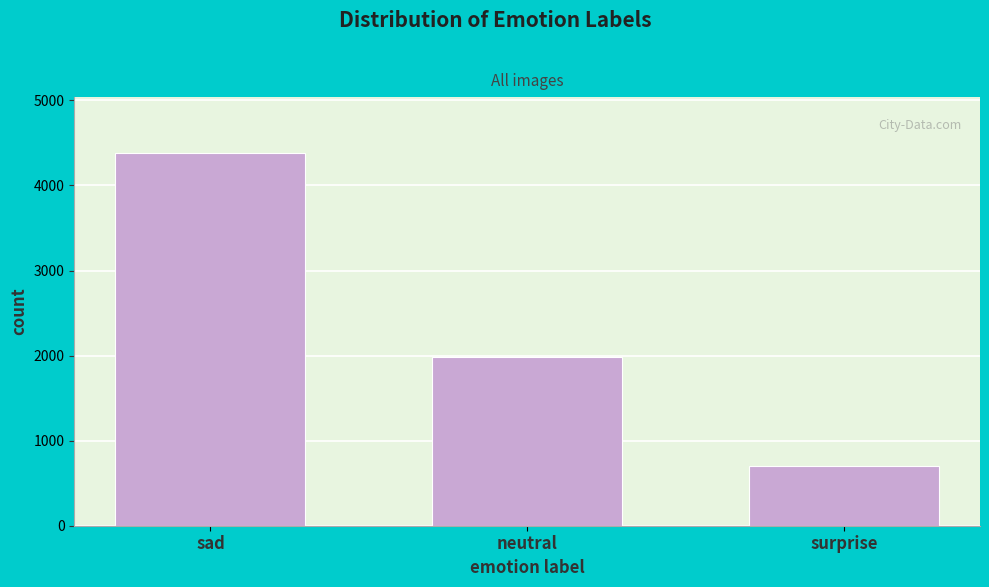

Reading right to left, list all the values displayed in this chart.

surprise=707	neutral=1978	sad=4381